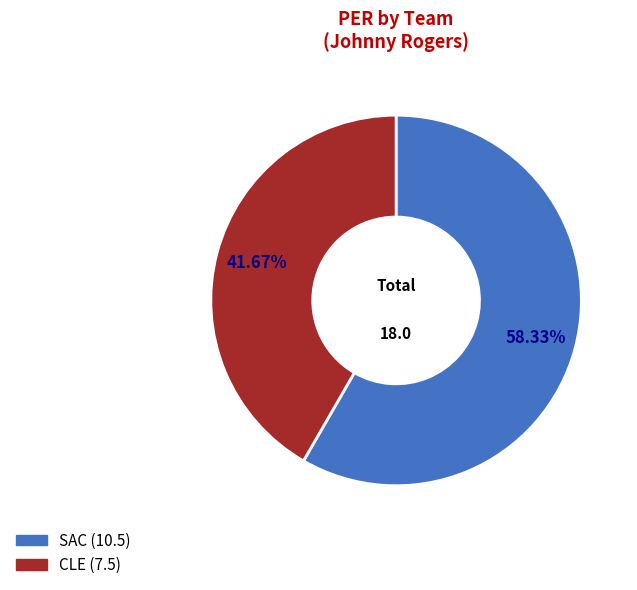

Rank the categories by value from highest to lowest.

SAC, CLE